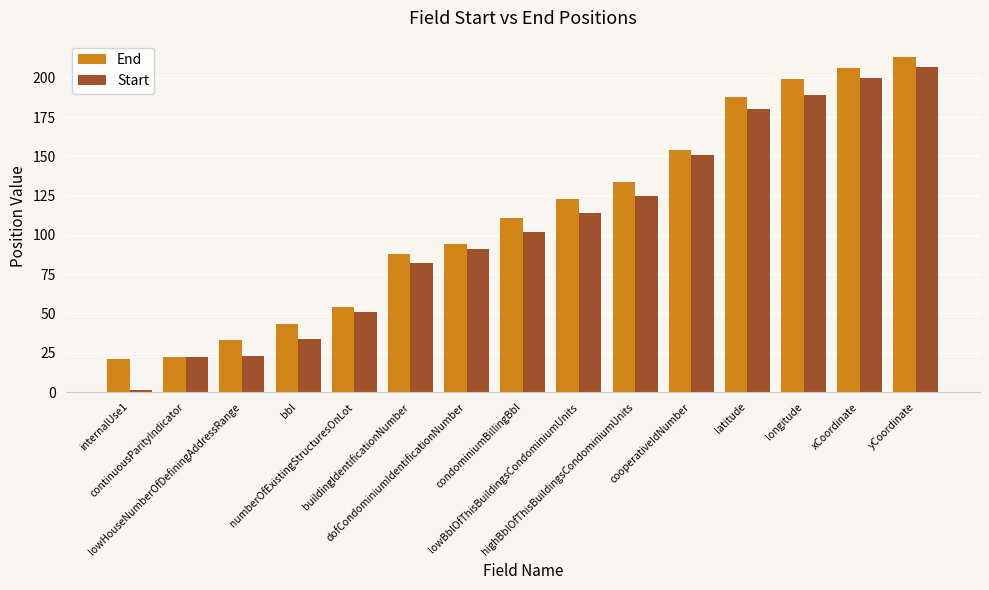

What is the maximum value shown in the chart?

213